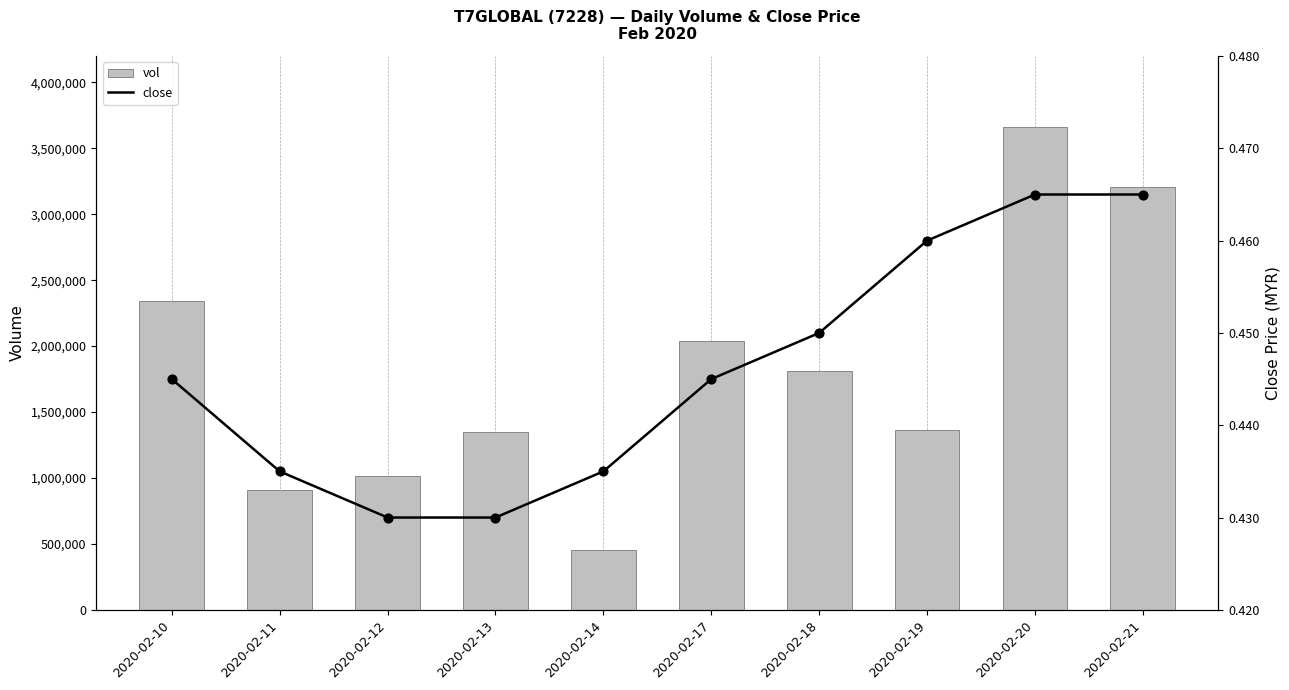

Which series reaches the maximum Y coordinate?

vol